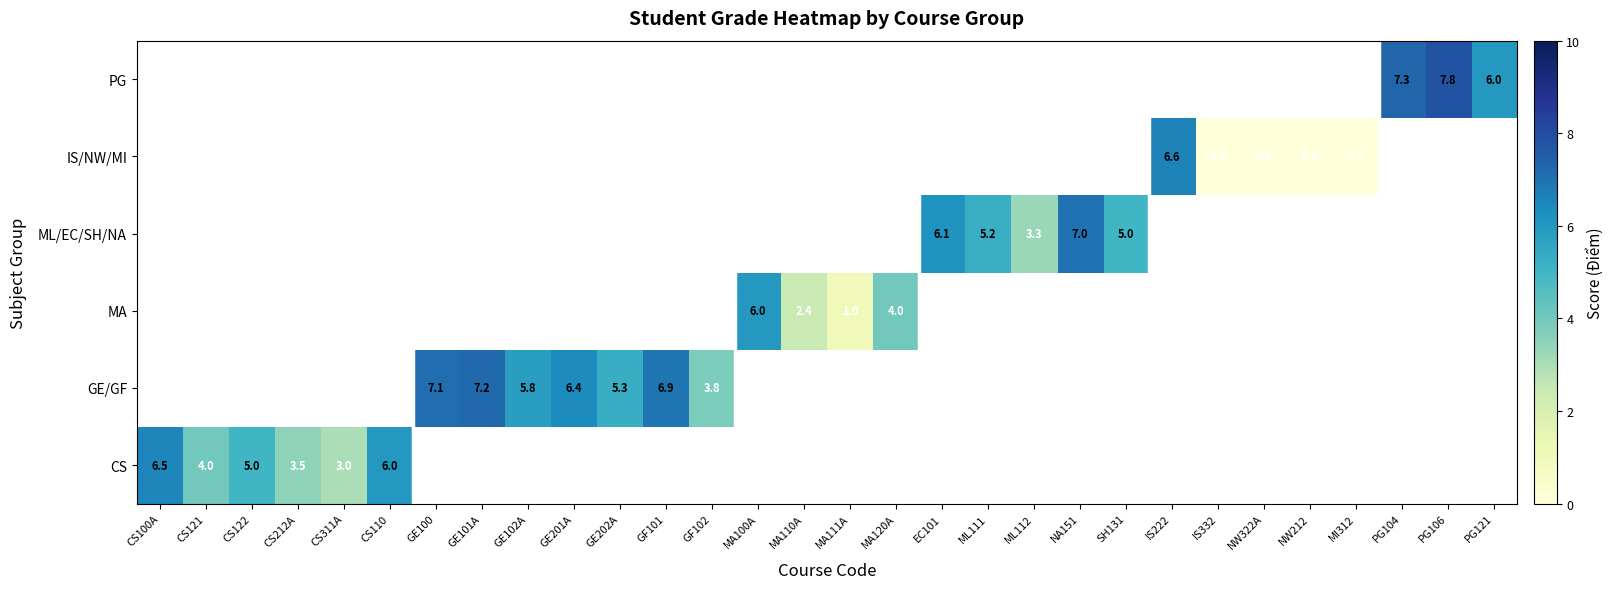

The PG series shows 4.3 at PG104. True or false?

False